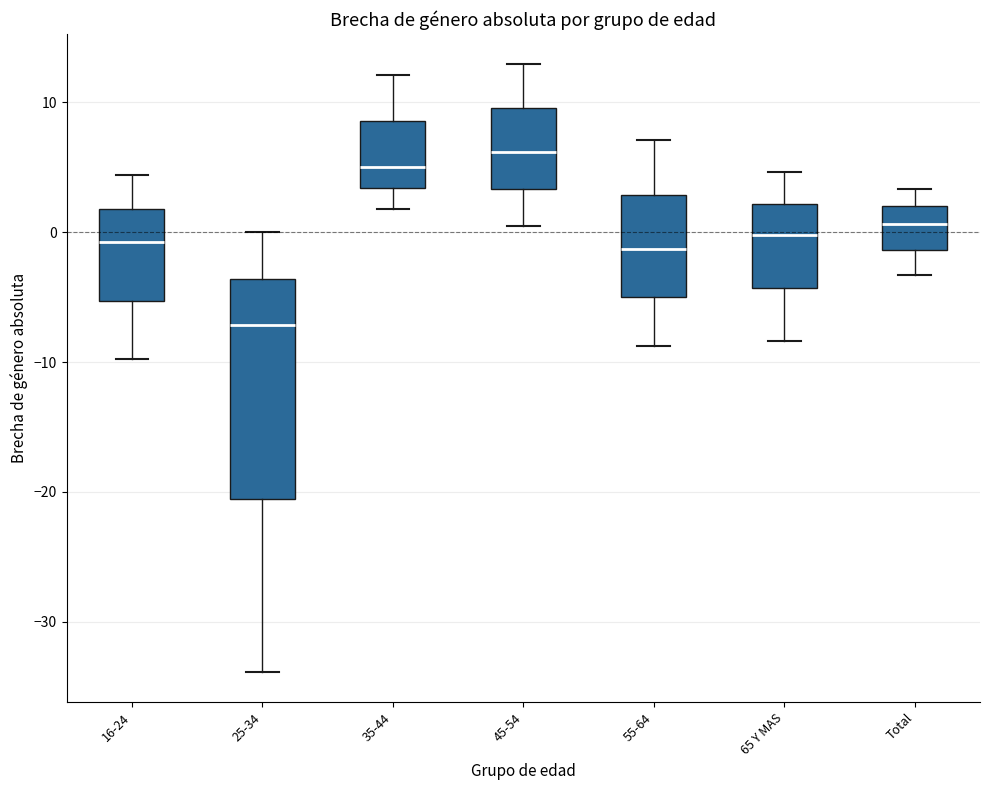

Which box has the lowest median line?

25-34